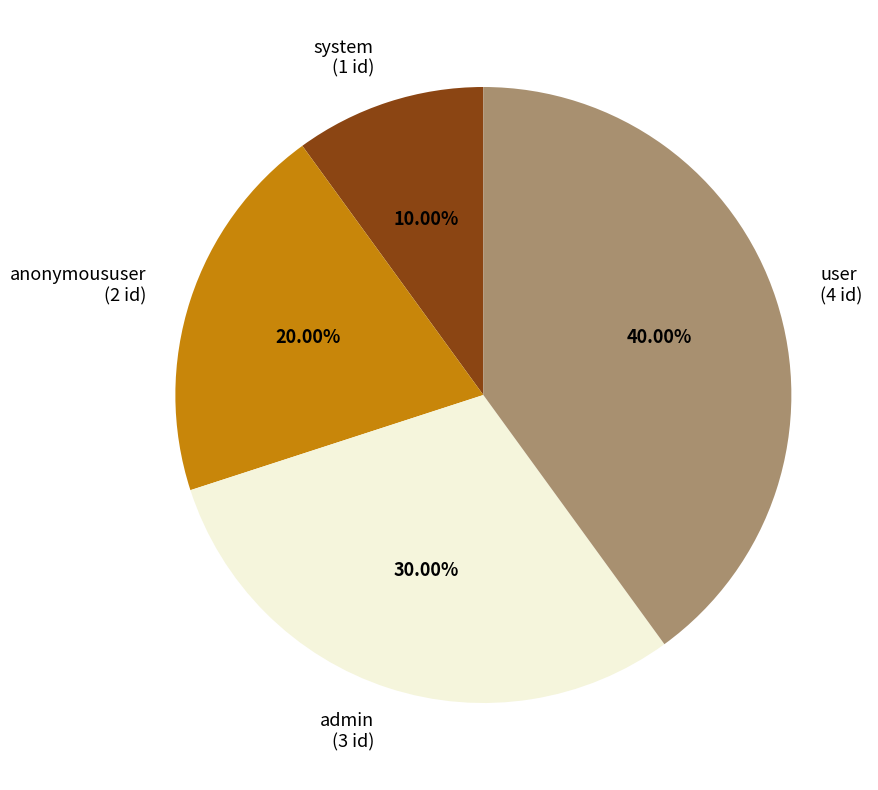

Which has a higher value, anonymoususer or system?

anonymoususer